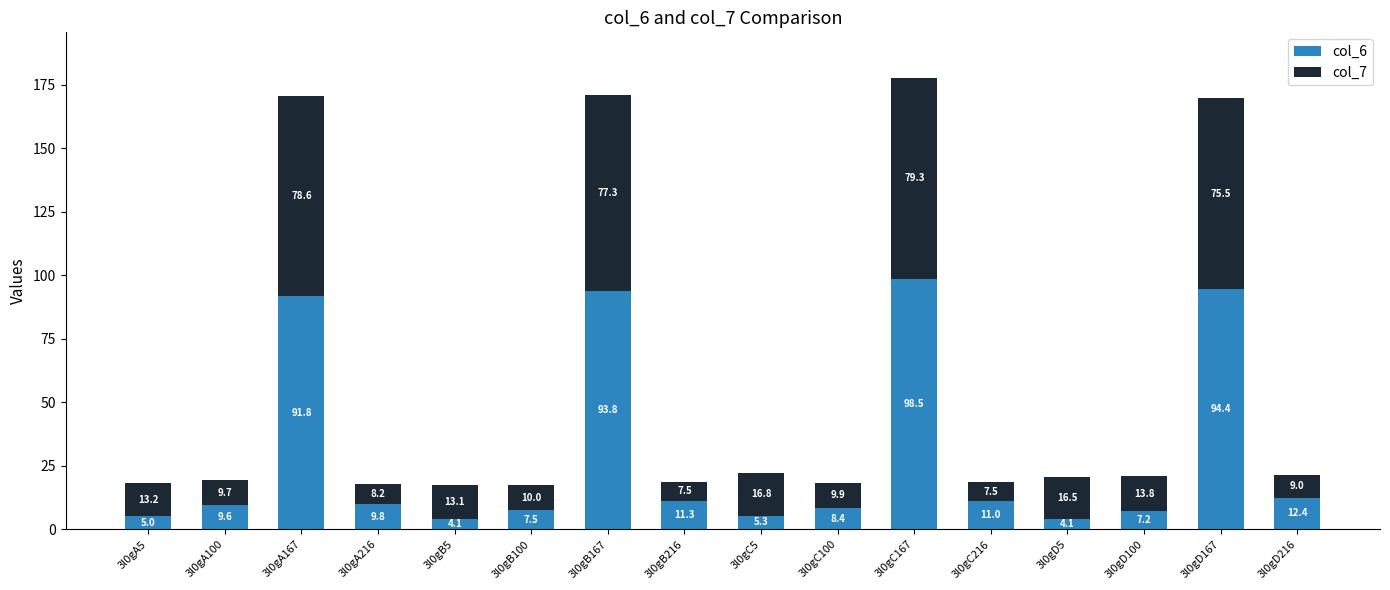

Count the number of data series in this chart.

2